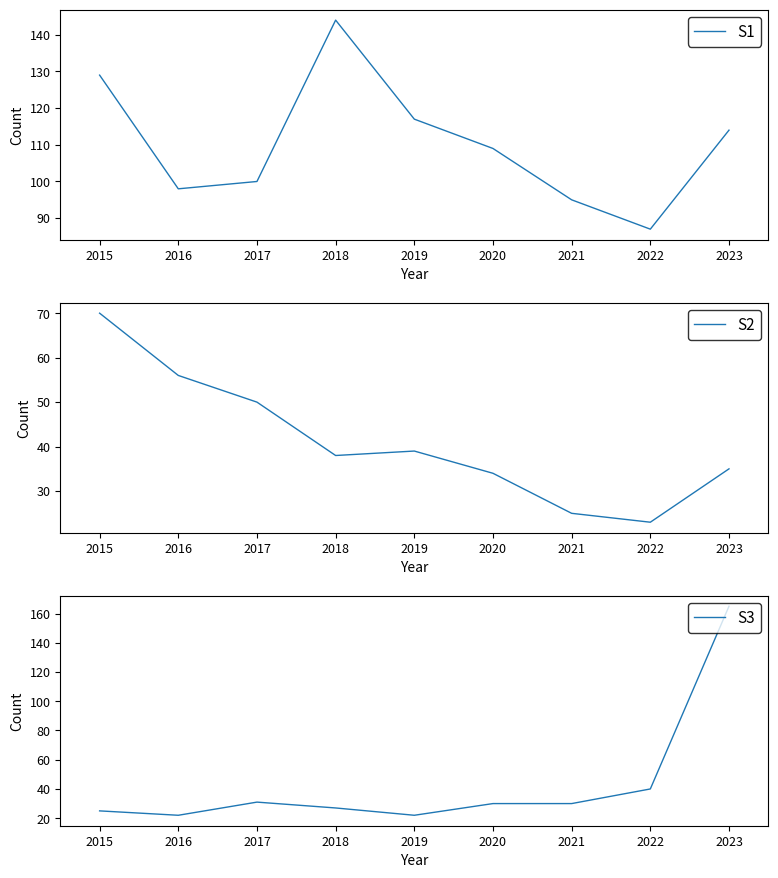

Reading left to right, list all the values displayed in this chart.

Theft: 129	98	100	144	117	109	95	87	114
Burglary: 70	56	50	38	39	34	25	23	35
Motor Vehicle Theft: 25	22	31	27	22	30	30	40	165